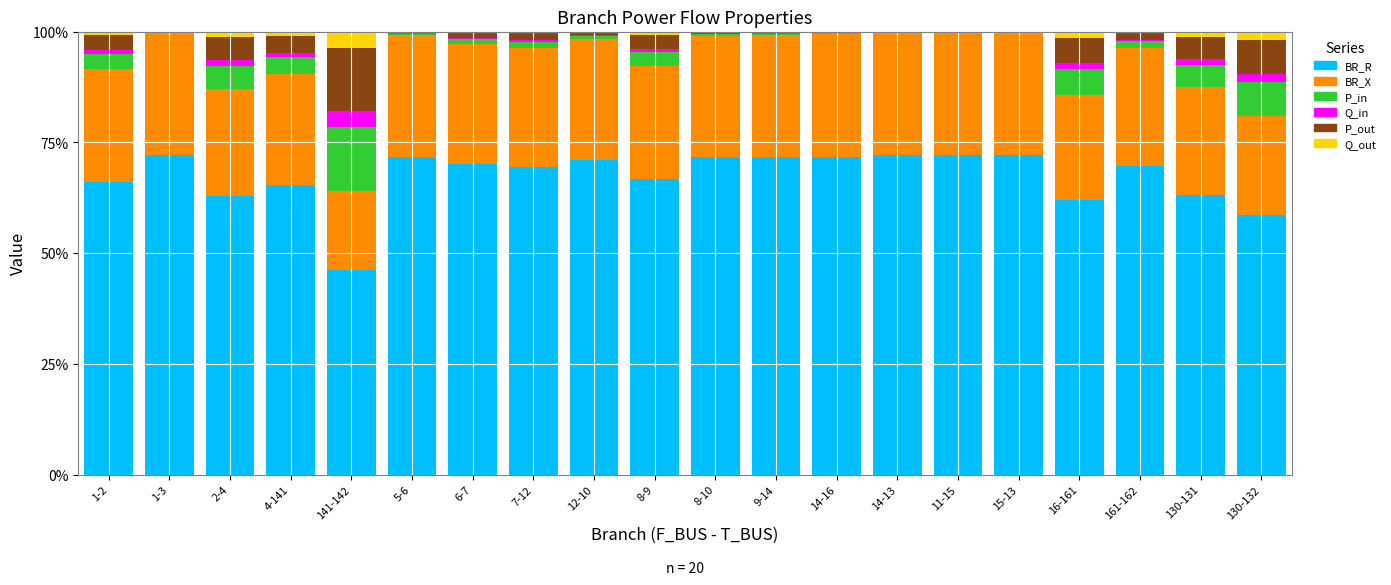

What are all the series names shown in the legend?

BR_R, BR_X, P_in, Q_in, P_out, Q_out